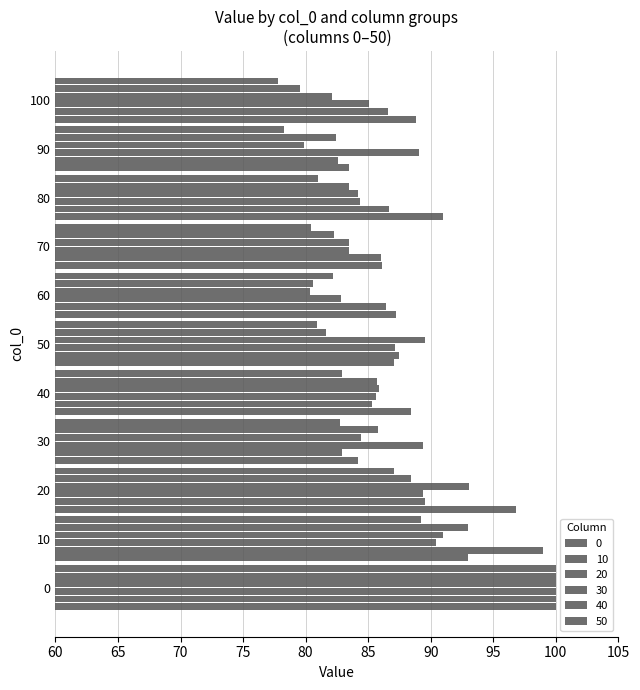

Count the number of categories in the chart.

11